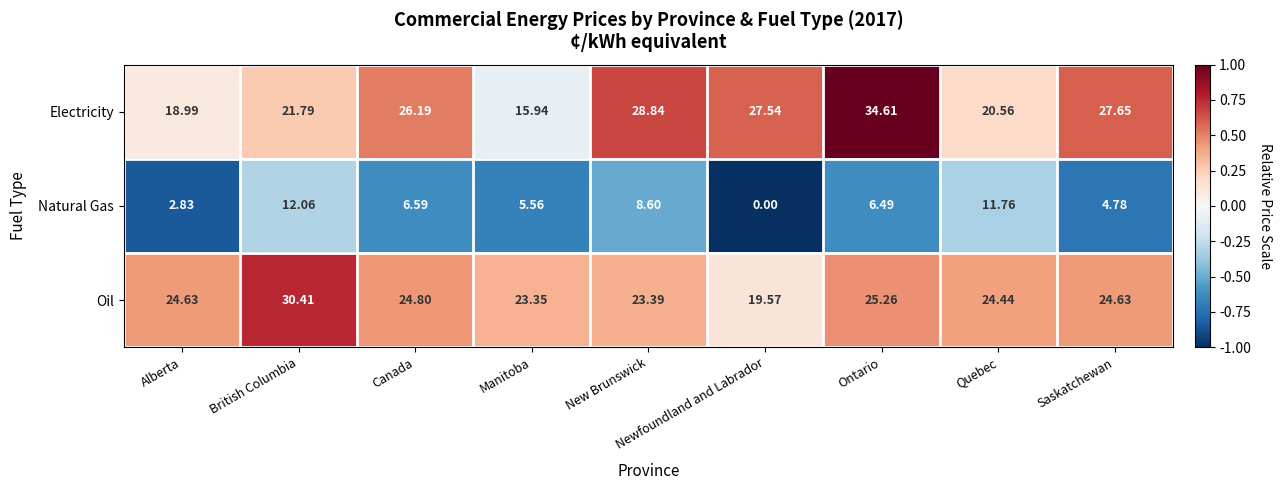

Which series has the widest spread of values?

Electricity